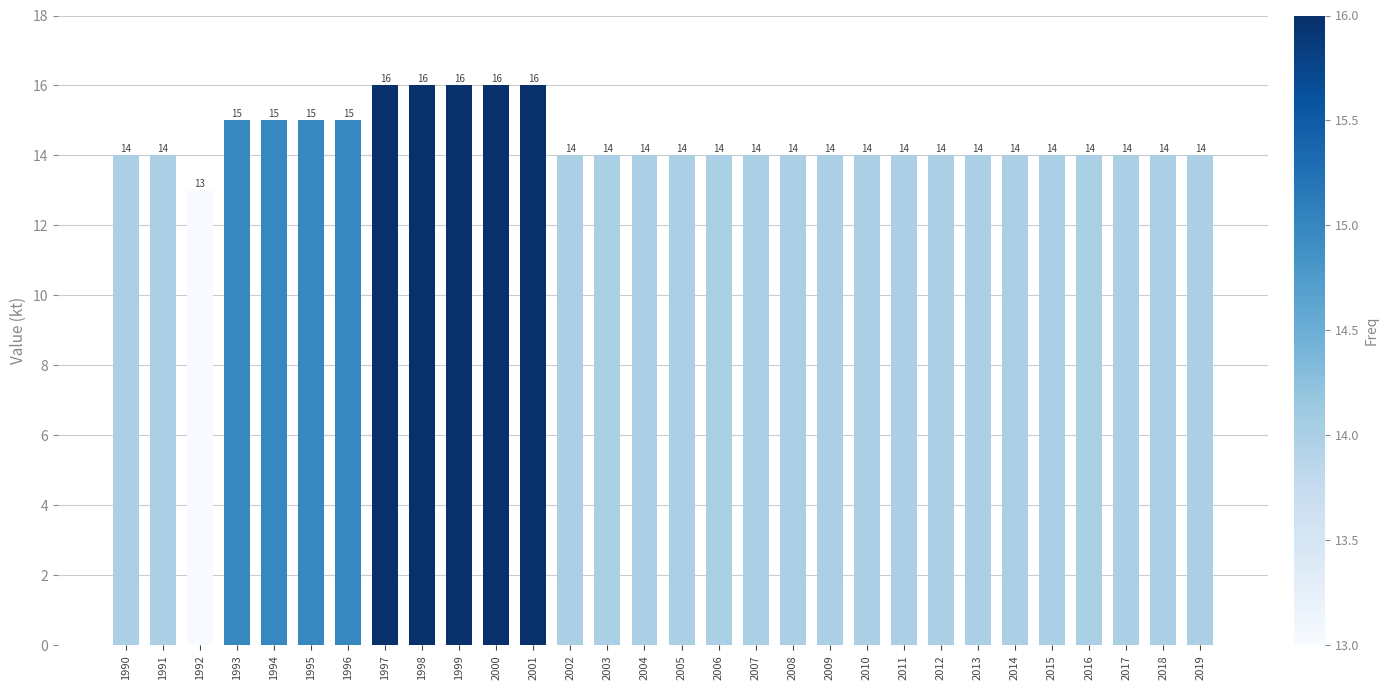

What is the minimum value shown in the chart?

13